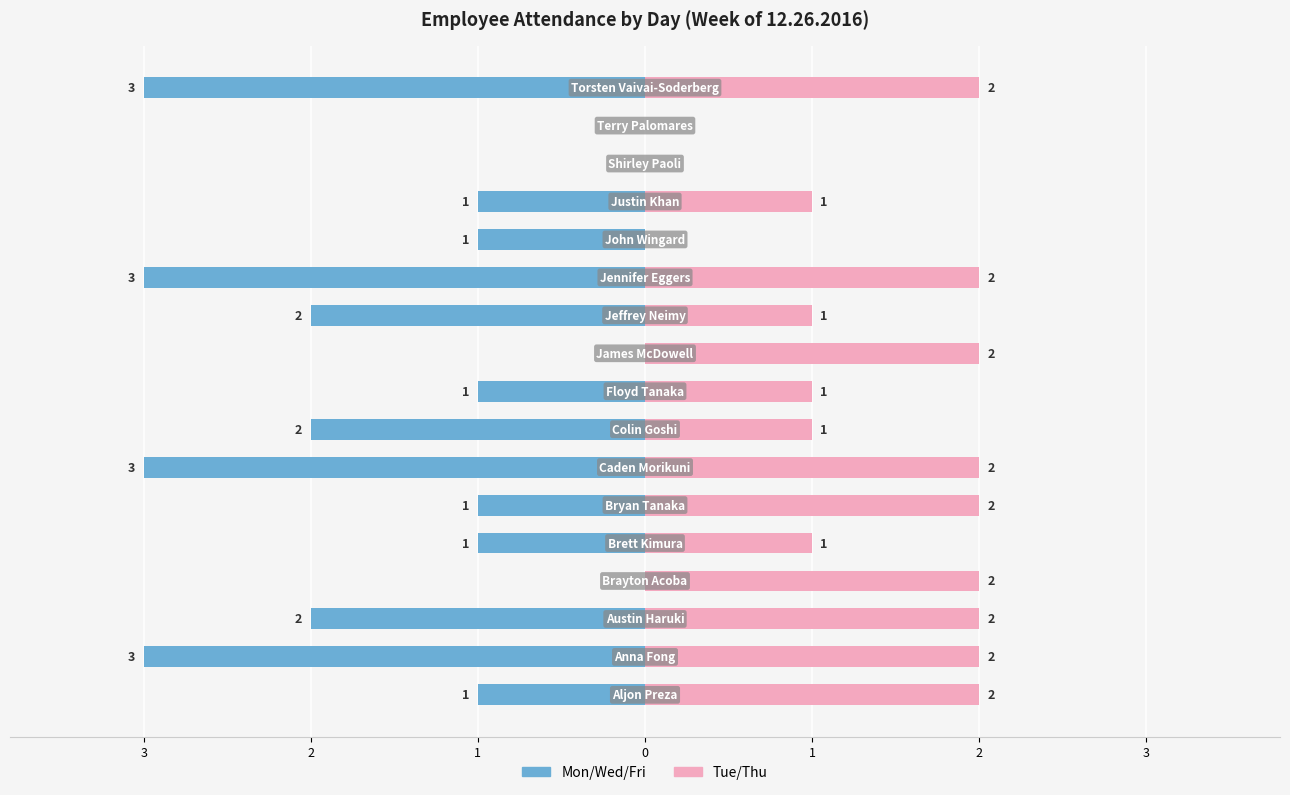

At how many categories does at least one series exceed -1?

17